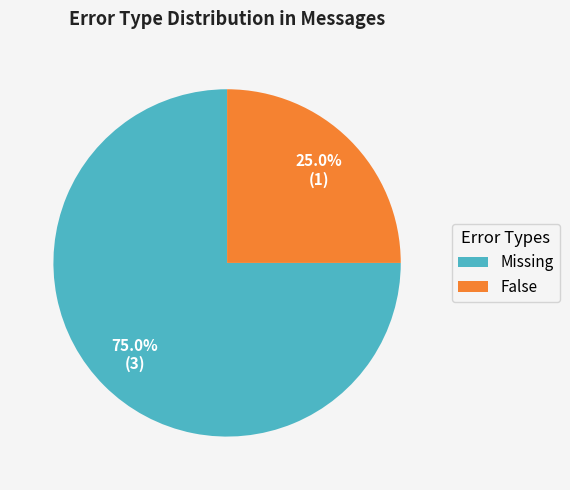

Approximately how many times larger is the value at Missing compared to False?

3.0